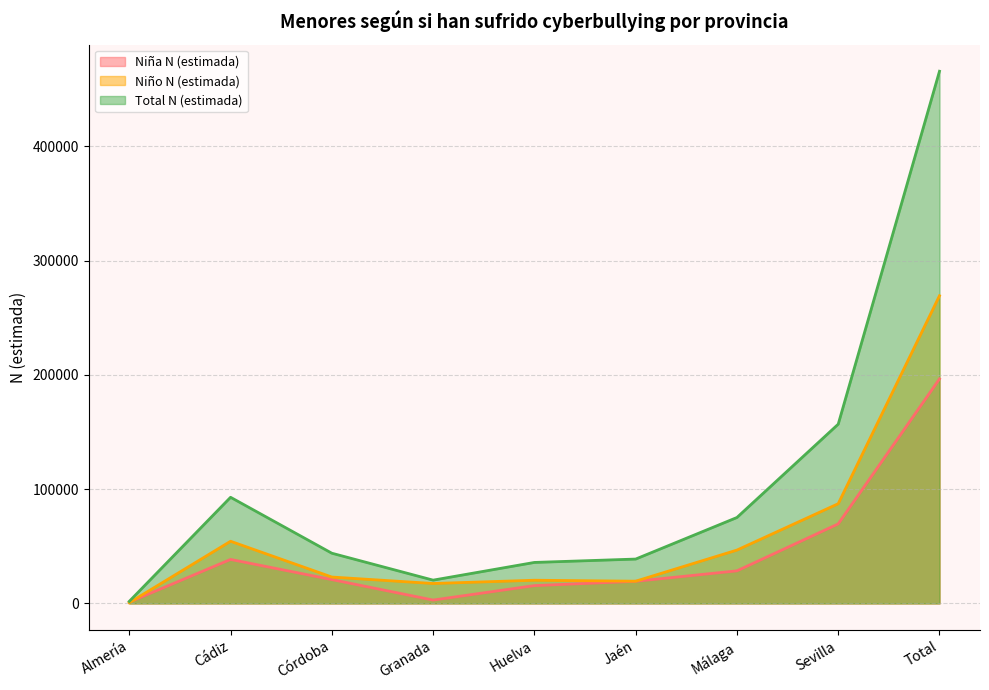

What is the label of the 8th point from the left?

Sevilla